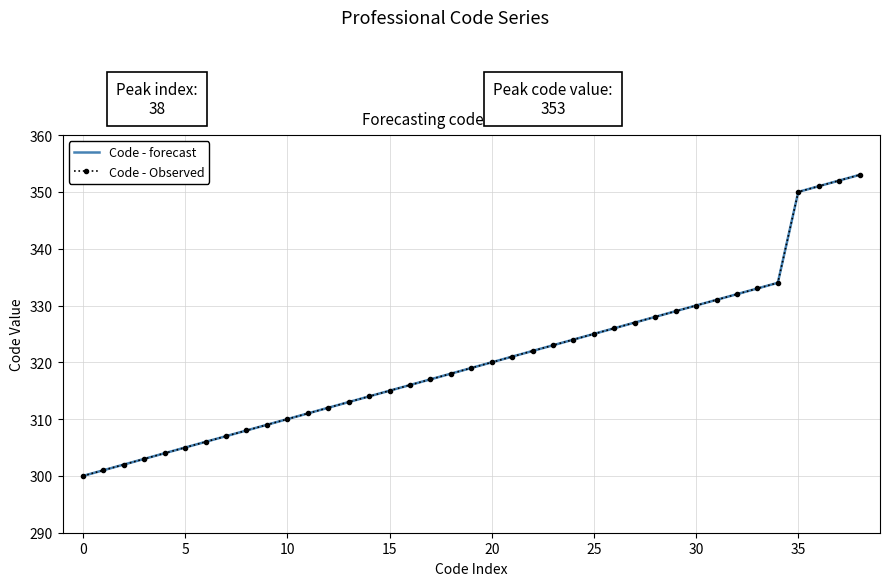

How many series are shown in this chart?

2